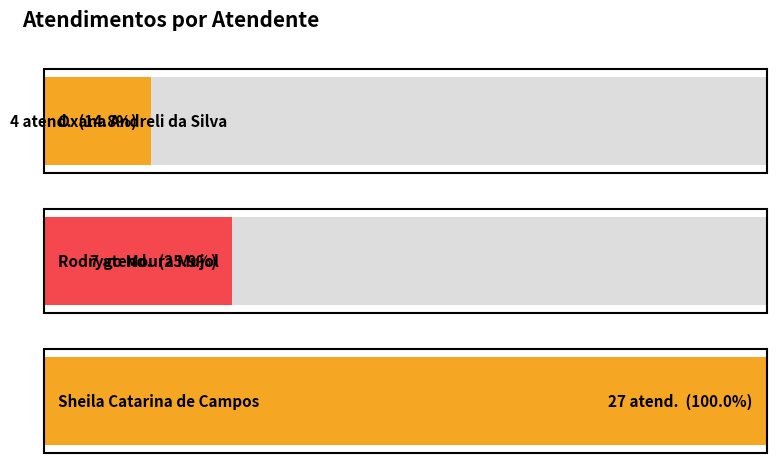

Reading right to left, extract all data points from this chart.

27	7	4